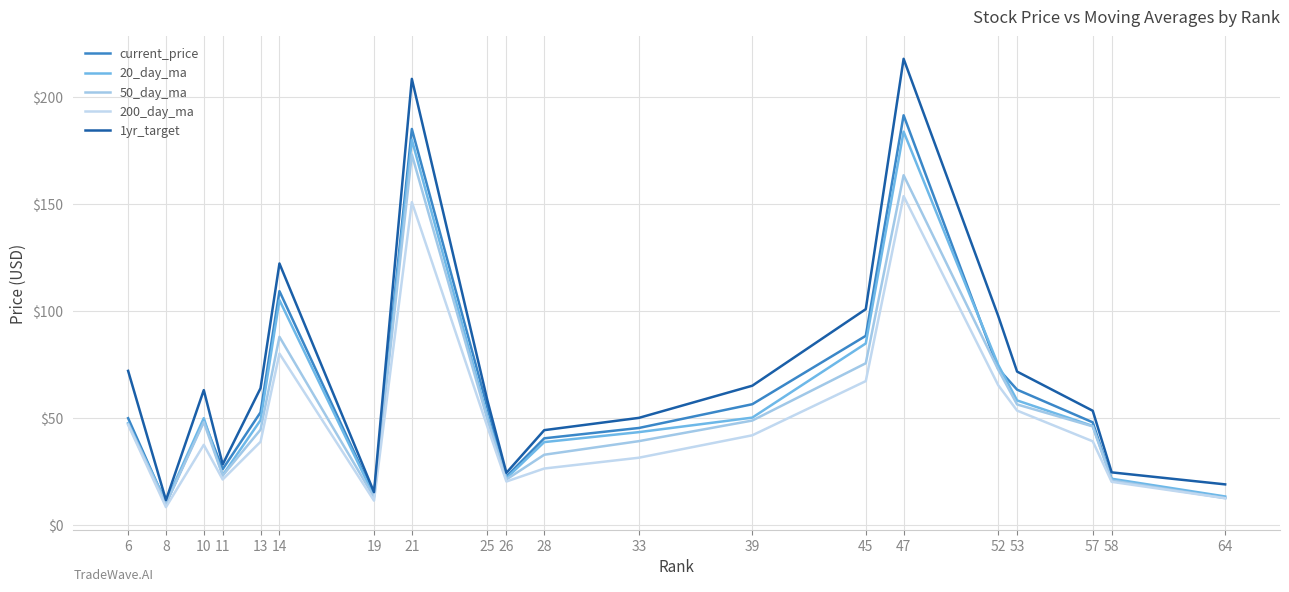

Reading left to right, extract all data points from this chart.

current_price: 49.9	10.0	48.7	26.0	52.6	109.3	13.9	185.2	54.7	22.5	40.4	45.3	56.4	88.4	191.6	73.1	63.2	47.9	21.1	12.6
20_day_ma: 47.5	10.7	49.9	23.2	48.9	105.1	13.5	180.2	50.3	21.8	38.7	43.3	50.1	84.8	184.0	74.8	58.2	46.2	21.5	13.2
50_day_ma: 47.1	9.8	48.0	23.0	44.5	88.0	12.9	173.3	49.1	21.2	32.8	39.1	48.8	75.6	163.6	72.6	56.3	46.0	20.7	12.4
200_day_ma: 46.8	8.2	37.4	21.2	38.8	80.1	11.3	151.0	45.7	20.2	26.3	31.4	41.9	67.2	153.8	65.3	53.4	39.0	20.1	12.4
1yr_target: 72.0	11.5	63.0	28.2	63.9	122.3	15.2	208.7	58.0	24.3	44.3	50.0	65.1	100.9	218.1	97.8	71.7	53.3	24.5	18.9